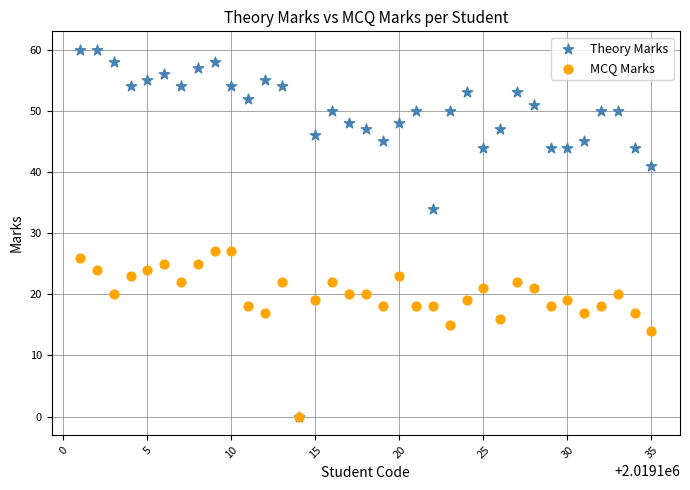

In the MCQ Marks series, what Y value is closest to 13?

14